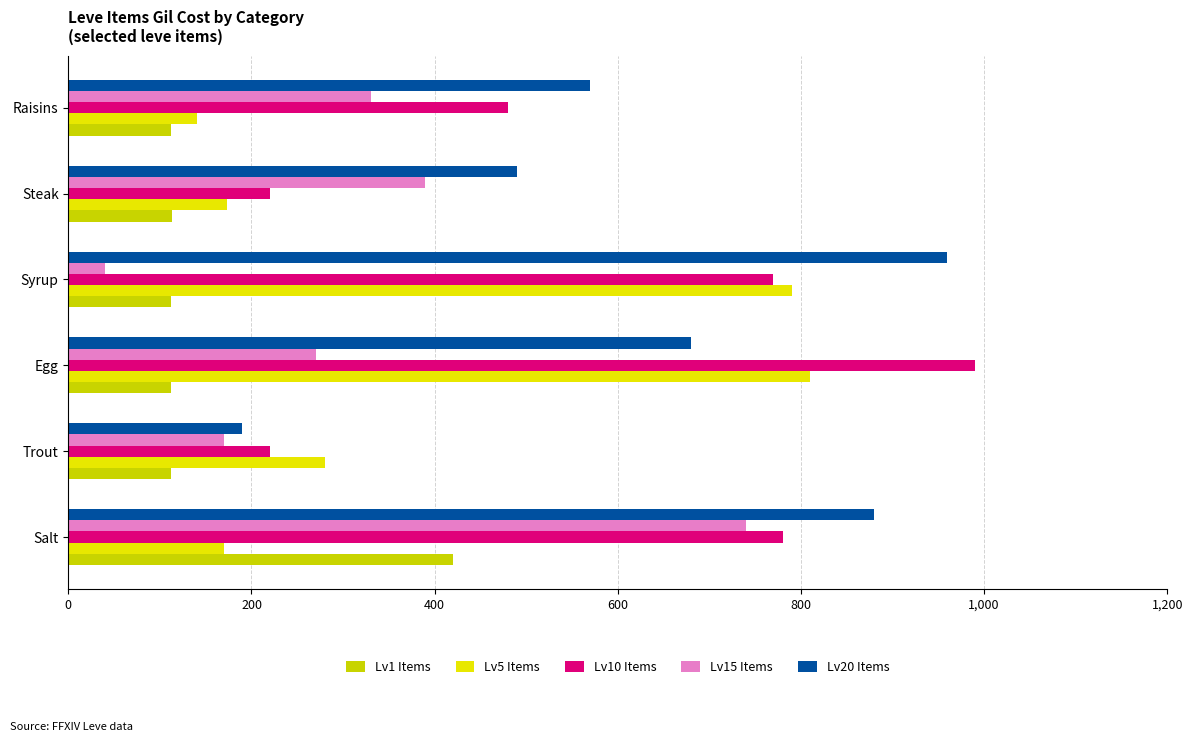

What is the sum of all Lv1 Items values?

981